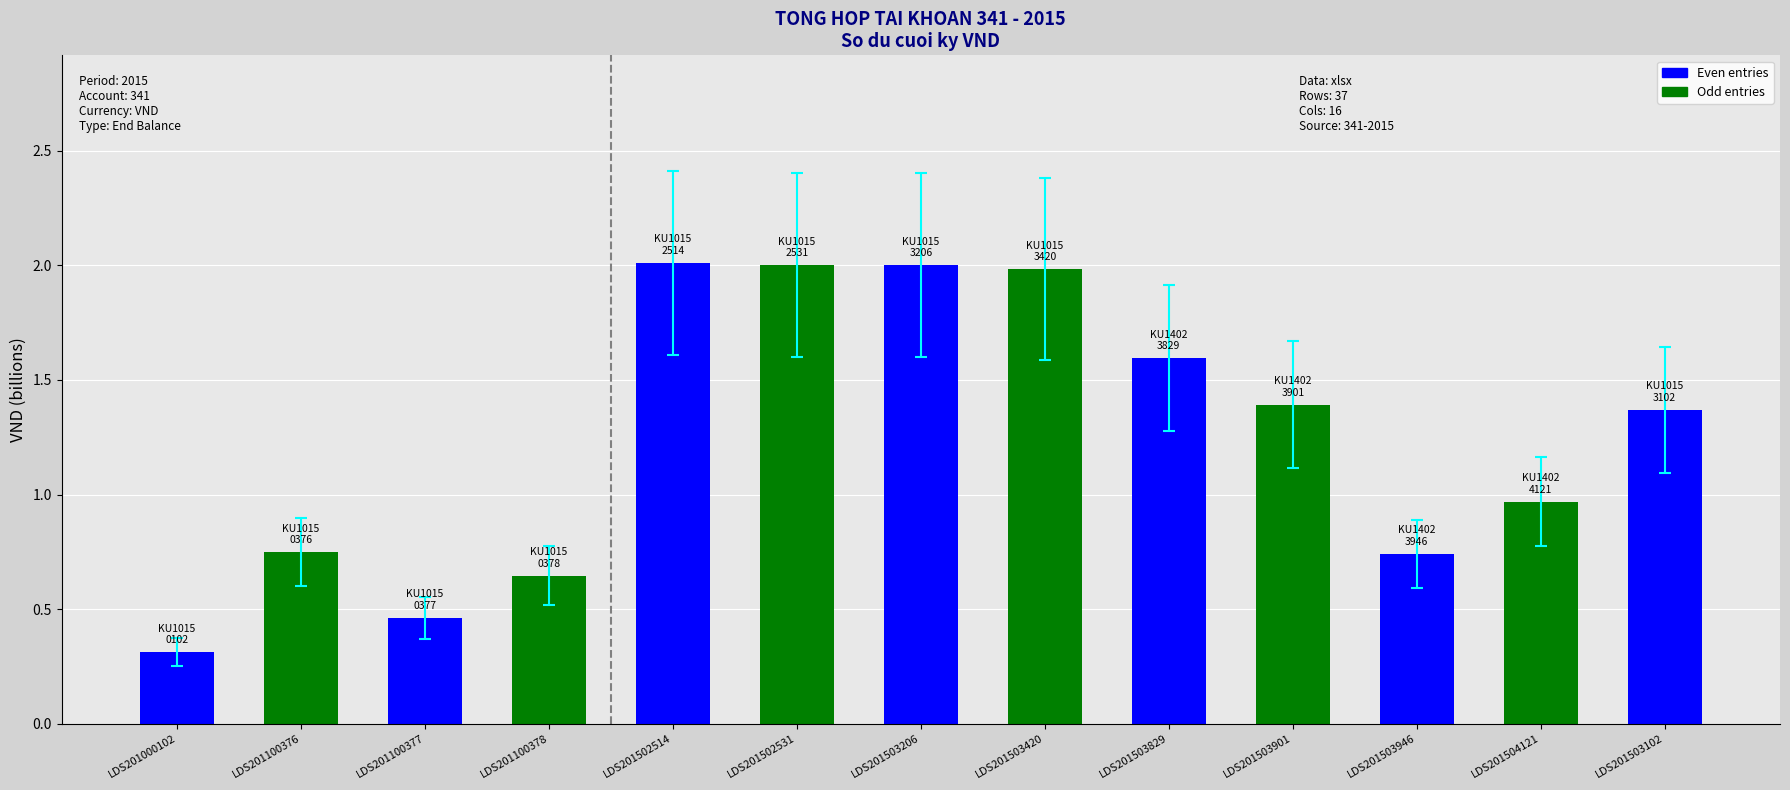

Which category has the lowest value across all series?

LDS201000102